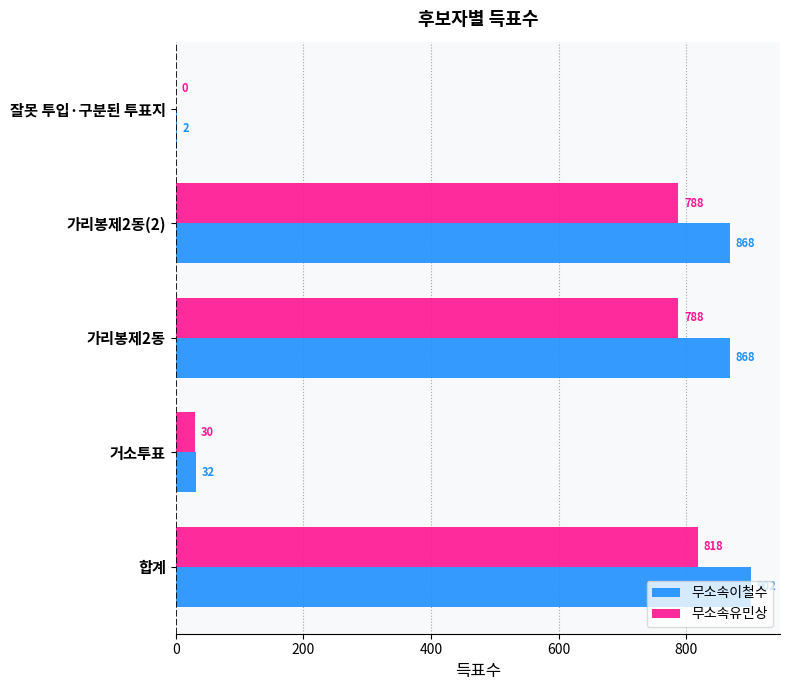

How many series are shown in this chart?

2